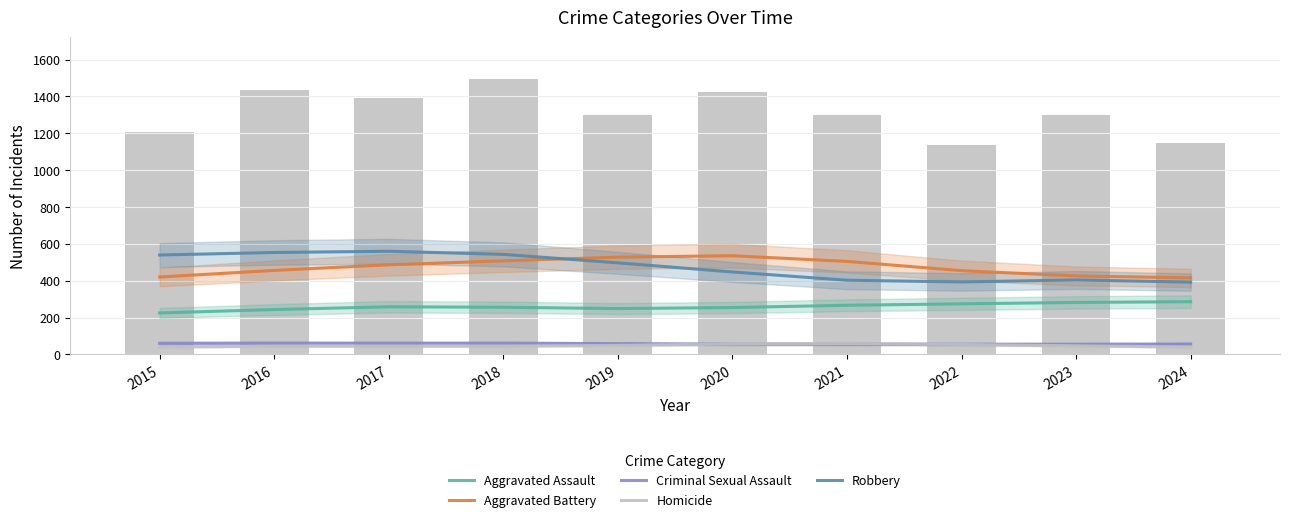

Reading left to right, what are all the values shown in this chart?

Aggravated Assault: 2015=225.2	2016=243.7	2017=258.5	2018=256.1	2019=248.9	2020=254.6	2021=266.8	2022=274.6	2023=282.2	2024=286.4
Aggravated Battery: 2015=420.2	2016=456.0	2017=486.4	2018=508.0	2019=528.0	2020=535.6	2021=504.9	2022=454.6	2023=426.1	2024=415.4
Criminal Sexual Assault: 2015=60.5	2016=61.3	2017=61.0	2018=61.2	2019=58.8	2020=55.8	2021=55.8	2022=55.5	2023=55.6	2024=56.4
Homicide: 2015=40.4	2016=45.1	2017=45.2	2018=45.2	2019=49.3	2020=57.1	2021=59.6	2022=54.0	2023=46.9	2024=40.2
Robbery: 2015=539.4	2016=553.2	2017=560.0	2018=543.1	2019=497.0	2020=447.5	2021=402.6	2022=393.5	2023=404.1	2024=392.5